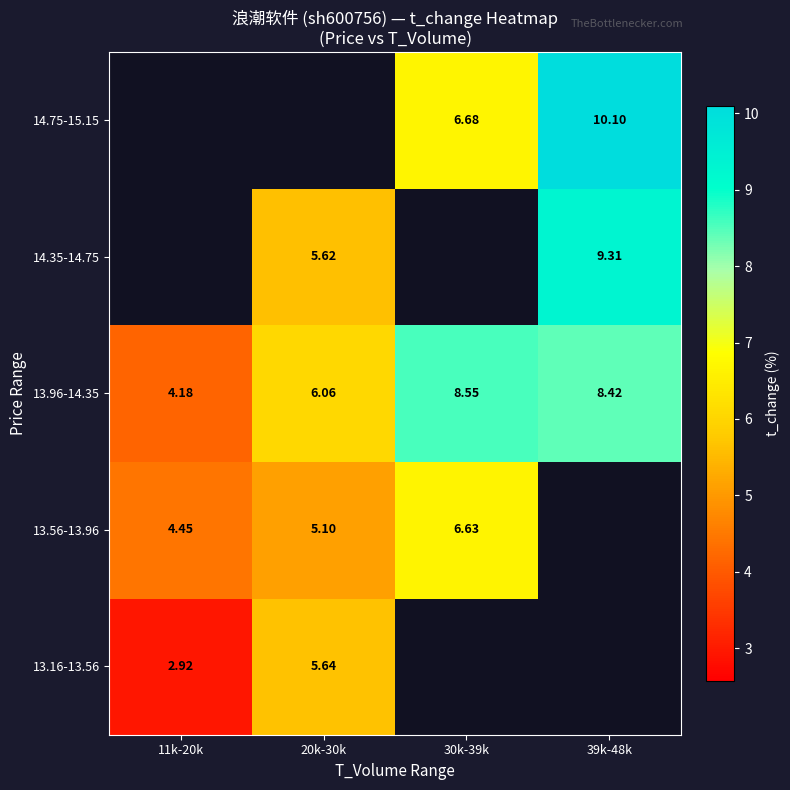

Rank the series by their average value, from lowest to highest.

13.16-13.56, 13.56-13.96, 13.96-14.35, 14.35-14.75, 14.75-15.15